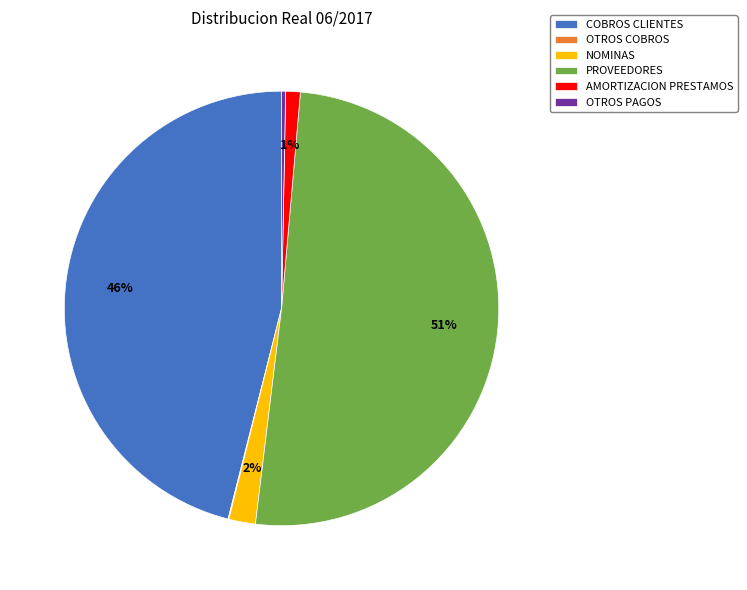

What is the largest slice in the pie chart?

PROVEEDORES